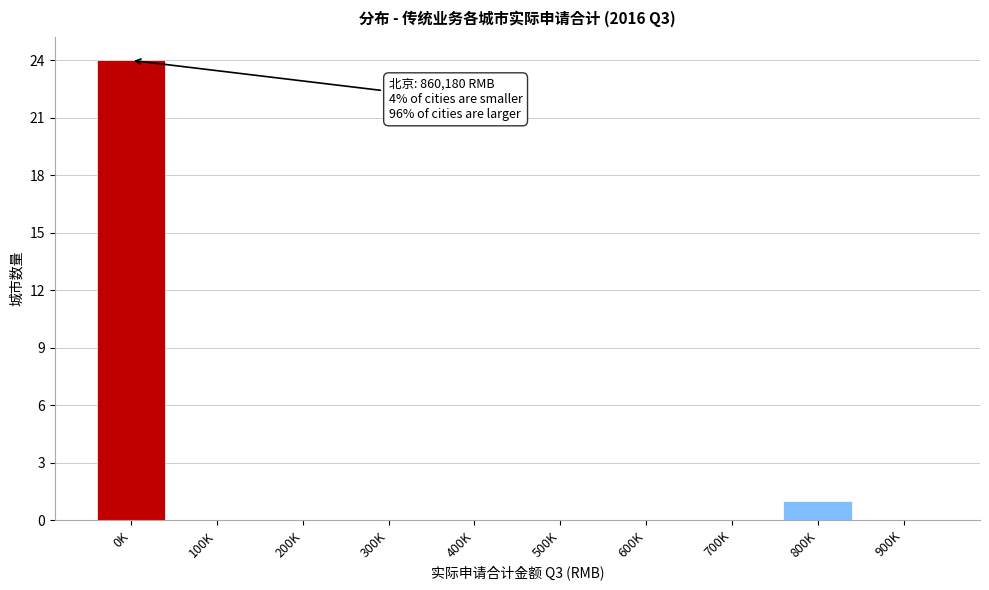

Reading left to right, what are all the values shown in this chart?

0K=24	100K=0	200K=0	300K=0	400K=0	500K=0	600K=0	700K=0	800K=1	900K=0